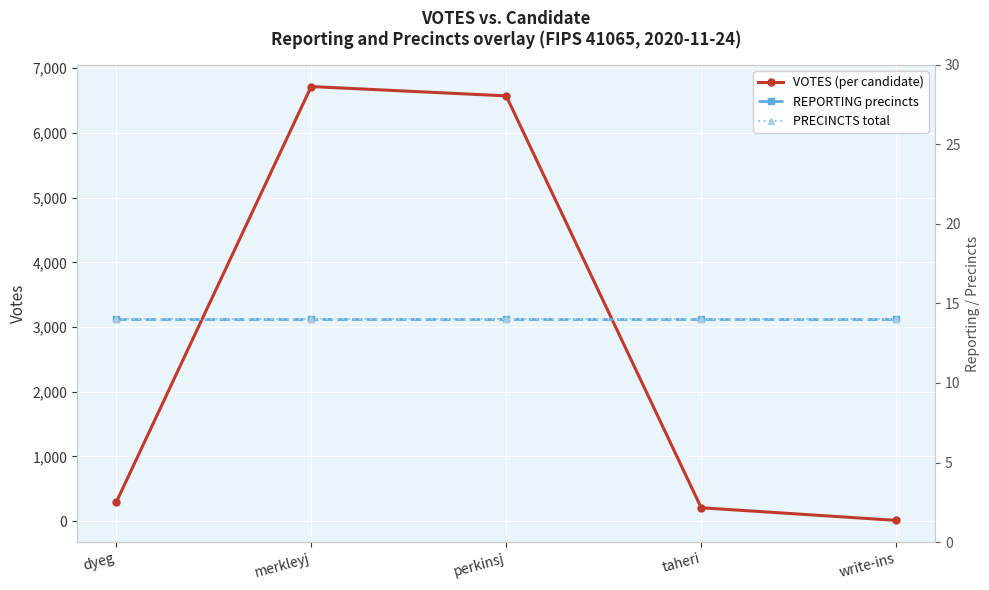

What is the value of the VOTES (per candidate) point at the 4th from the left?

208